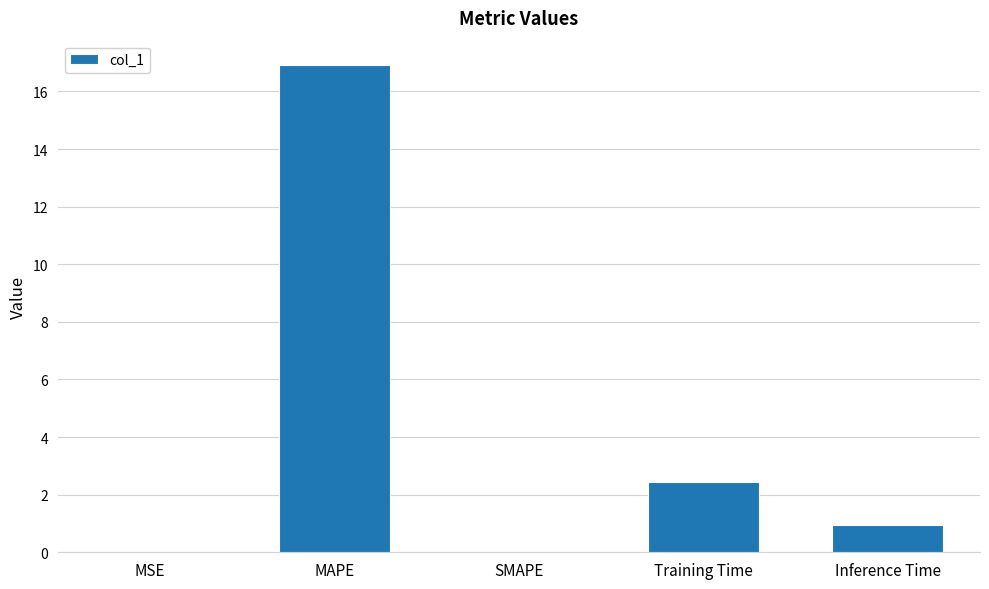

Is it true that the value at MAPE is 23.7?

False